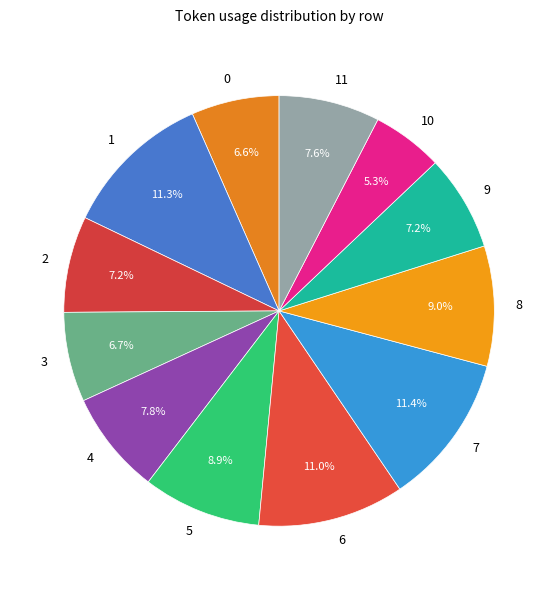

How many slices are in this pie chart?

12